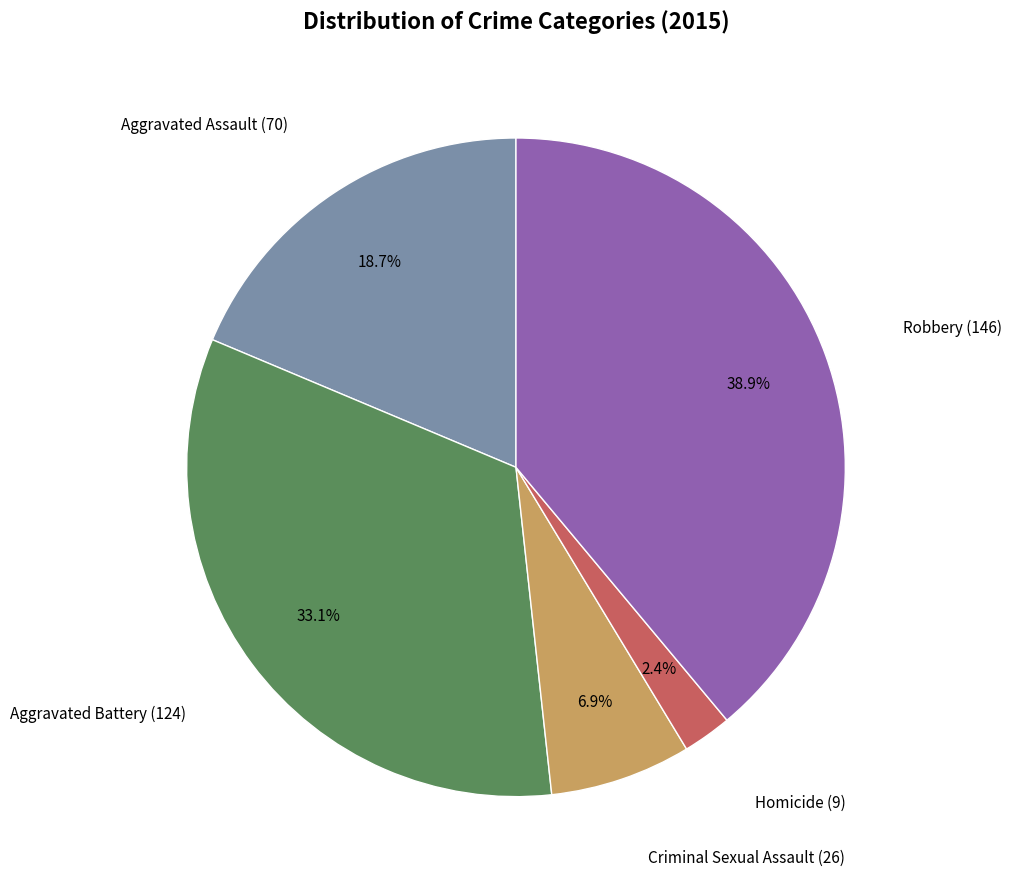

How many slices are in this pie chart?

5